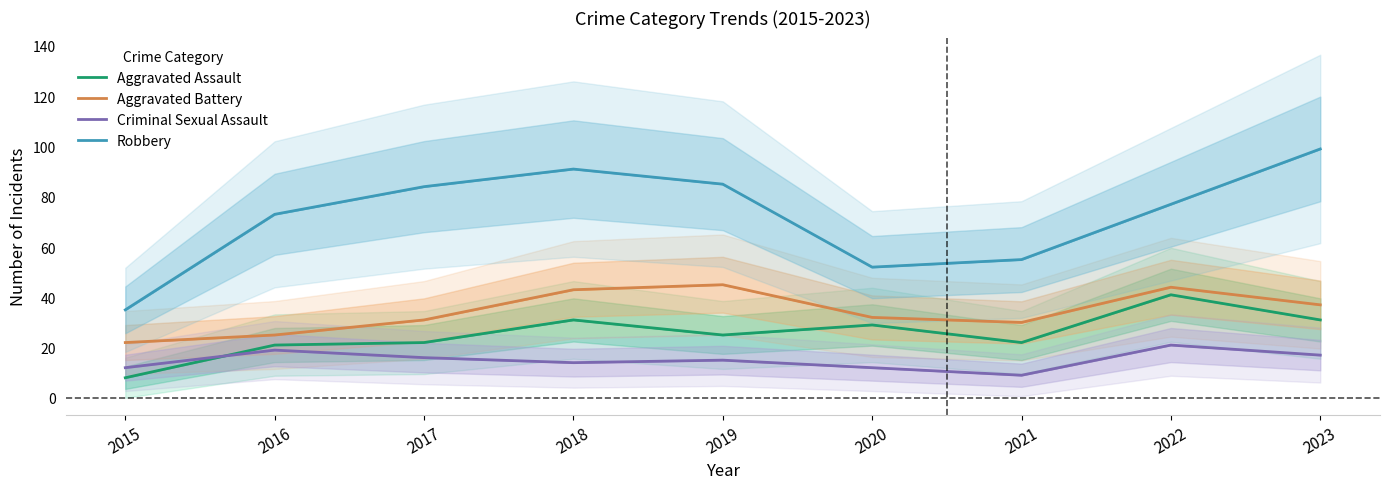

The value of Aggravated Assault at 2017 is 22. True or false?

True